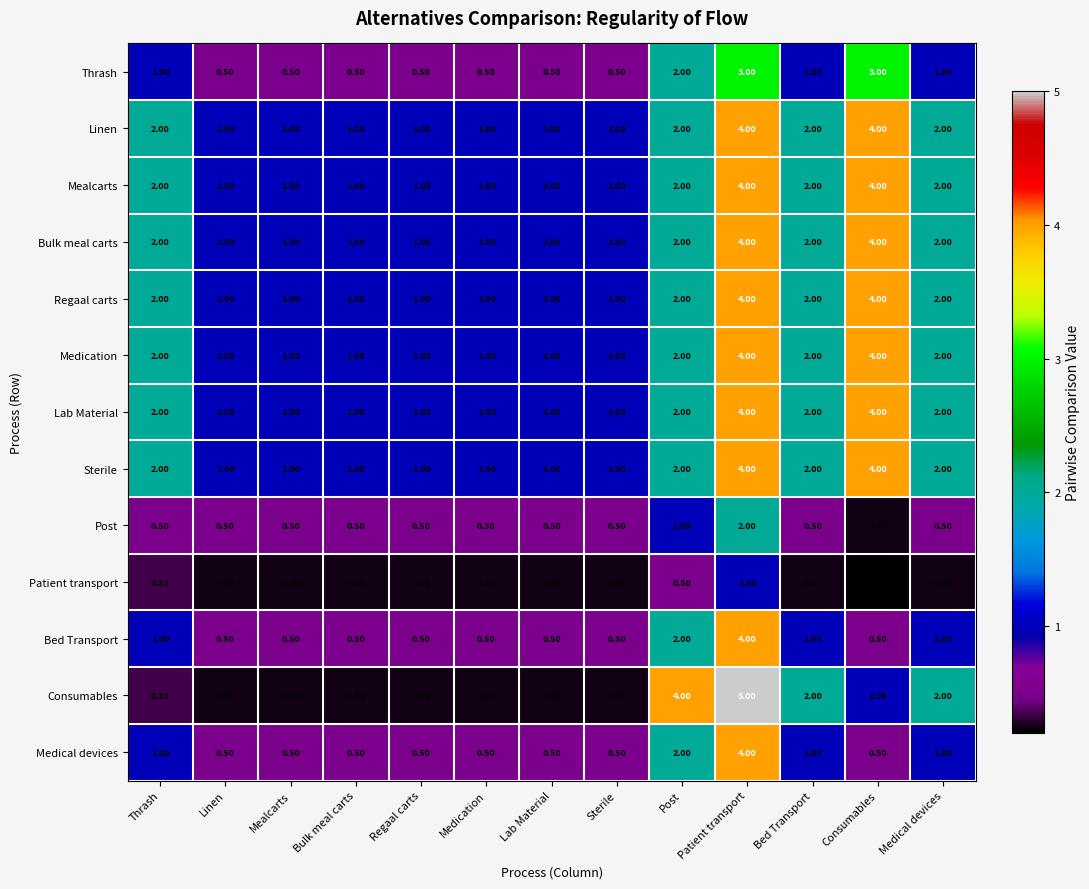

At which label is Patient transport closest to 0?

Consumables